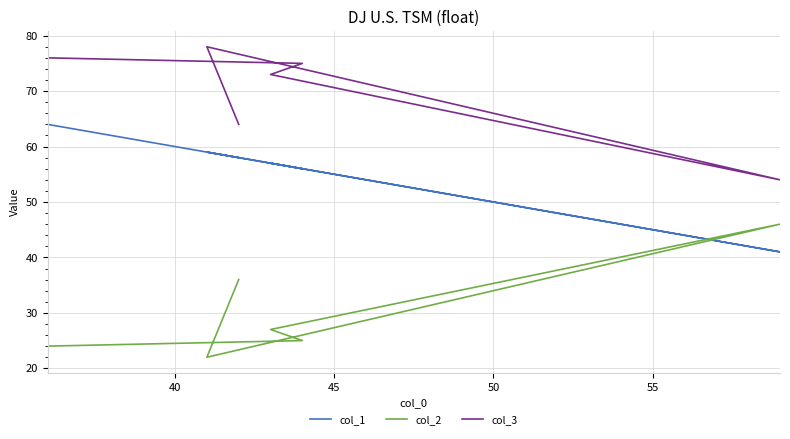

True or false: col_2 has a value of 53 at 60.

False